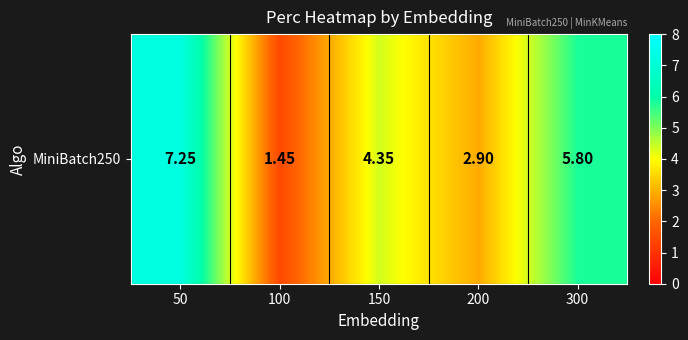

Reading left to right, transcribe all the data shown in this chart.

50=7.2	100=1.4	150=4.3	200=2.9	300=5.8